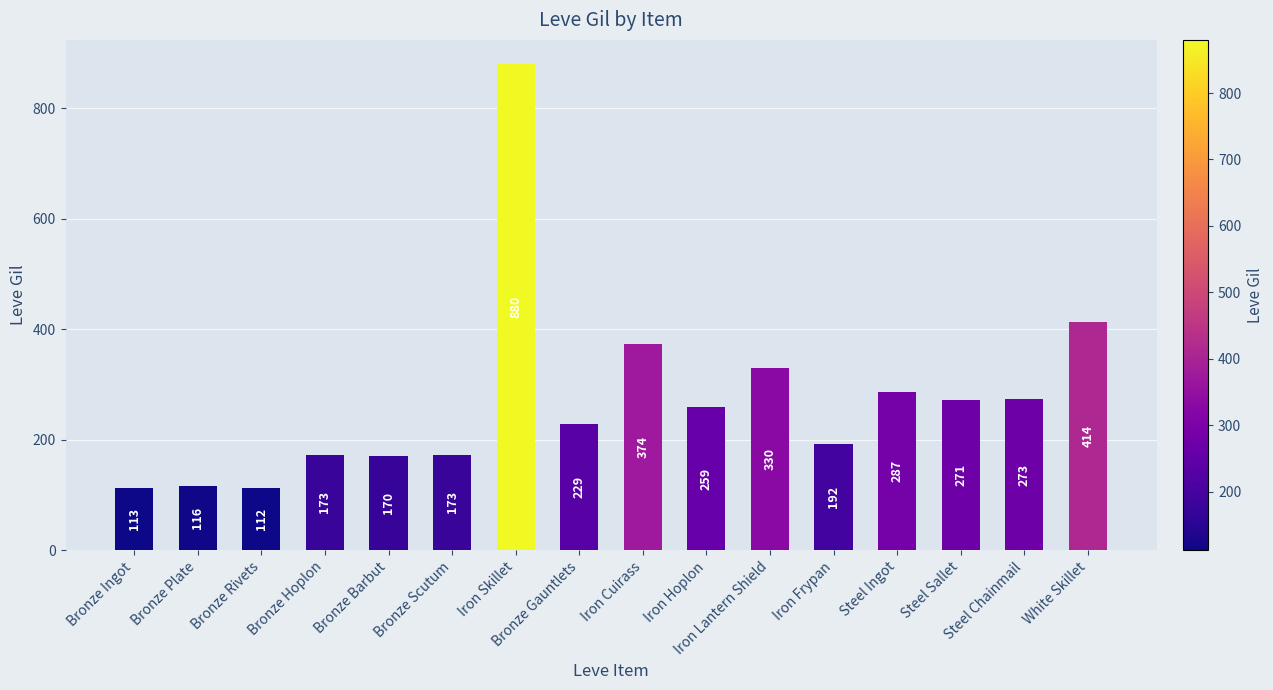

Reading left to right, transcribe all the data shown in this chart.

Bronze Ingot=113	Bronze Plate=116	Bronze Rivets=112	Bronze Hoplon=173	Bronze Barbut=170	Bronze Scutum=173	Iron Skillet=880	Bronze Gauntlets=229	Iron Cuirass=374	Iron Hoplon=259	Iron Lantern Shield=330	Iron Frypan=192	Steel Ingot=287	Steel Sallet=271	Steel Chainmail=273	White Skillet=414